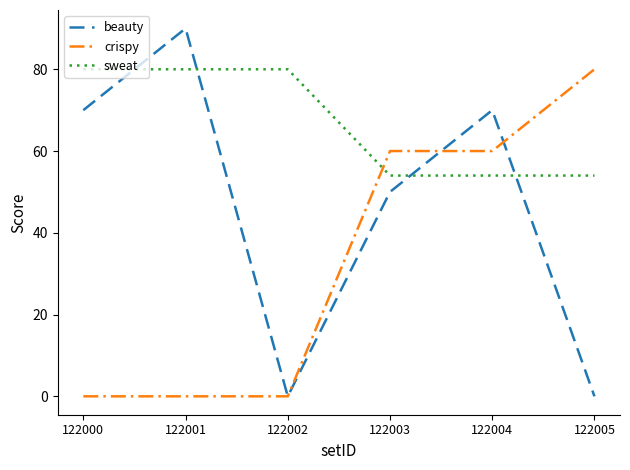

The value of crispy at 122002 is 0. True or false?

True